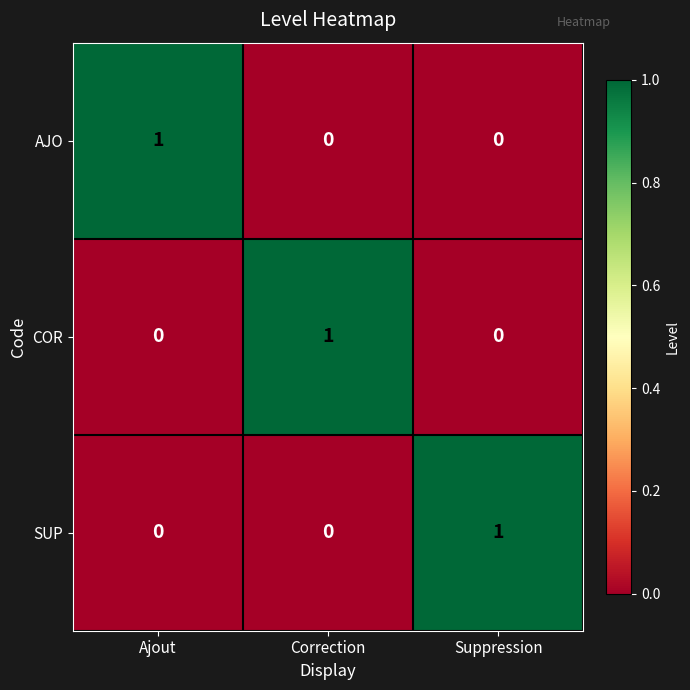

Reading right to left, what are all the values shown in this chart?

AJO: Suppression=0	Correction=0	Ajout=1
COR: Suppression=0	Correction=1	Ajout=0
SUP: Suppression=1	Correction=0	Ajout=0